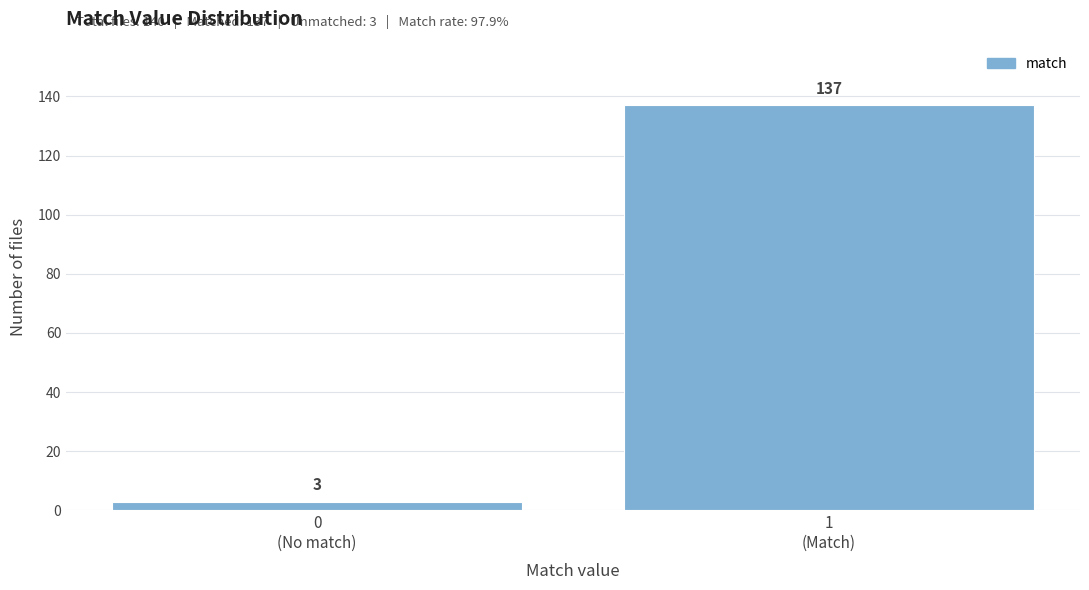

Reading left to right, extract all data points from this chart.

3	137